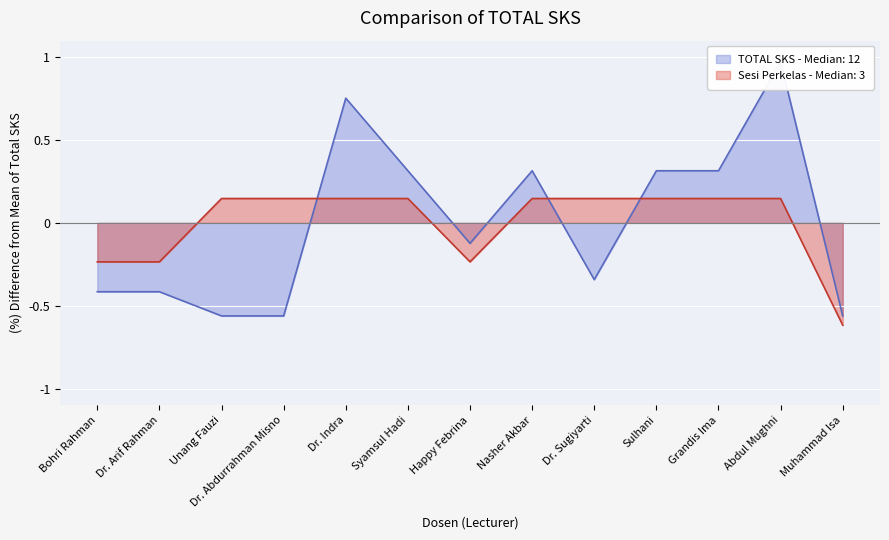

How many values in Jumlah Sesi Perkelas are below zero?

4